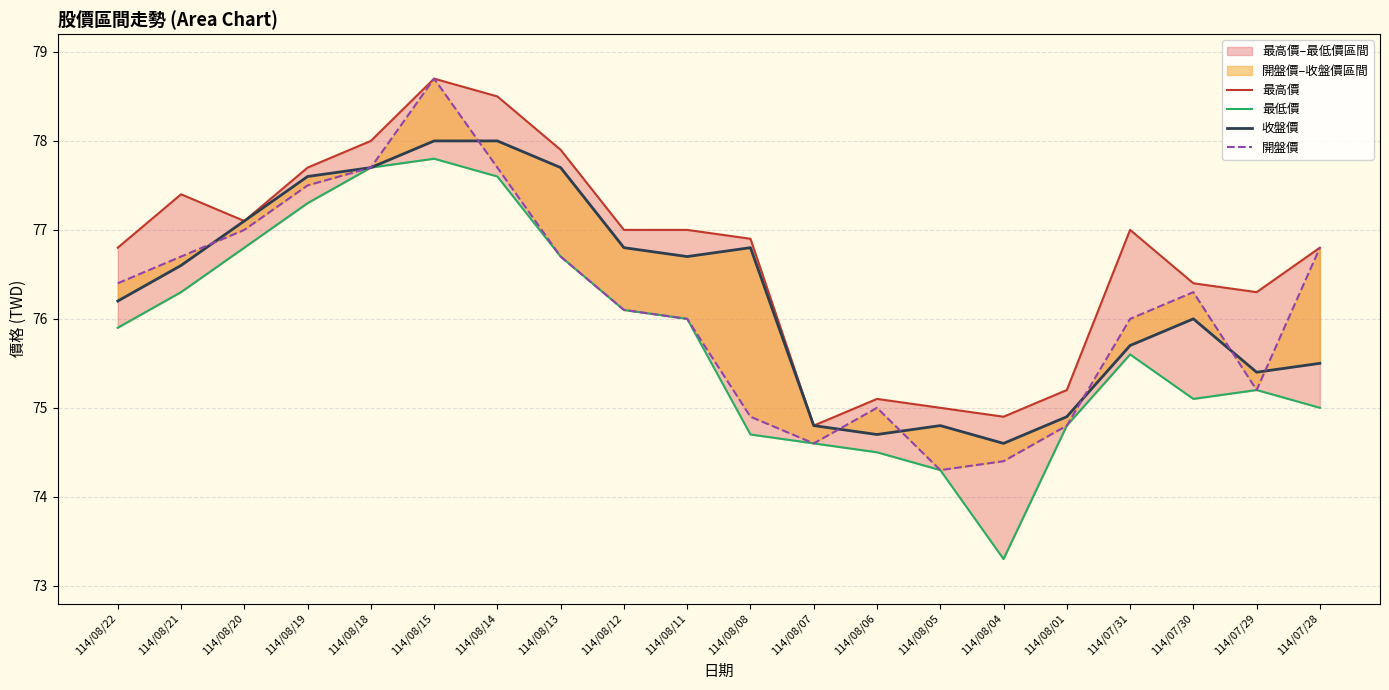

True or false: 開盤價 and 最高價 cross at least once.

False